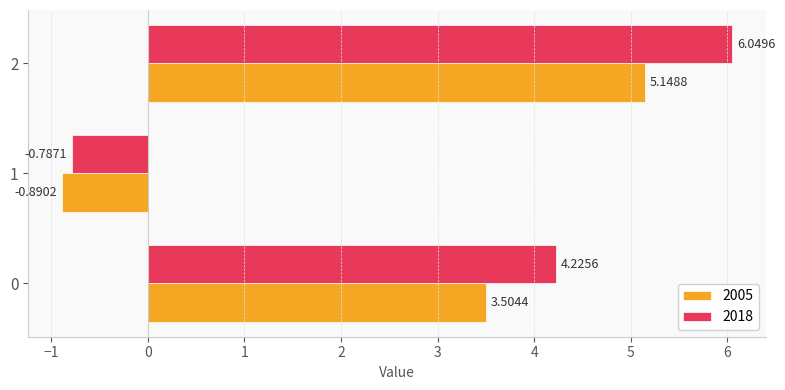

How many values in 2018 are below zero?

1